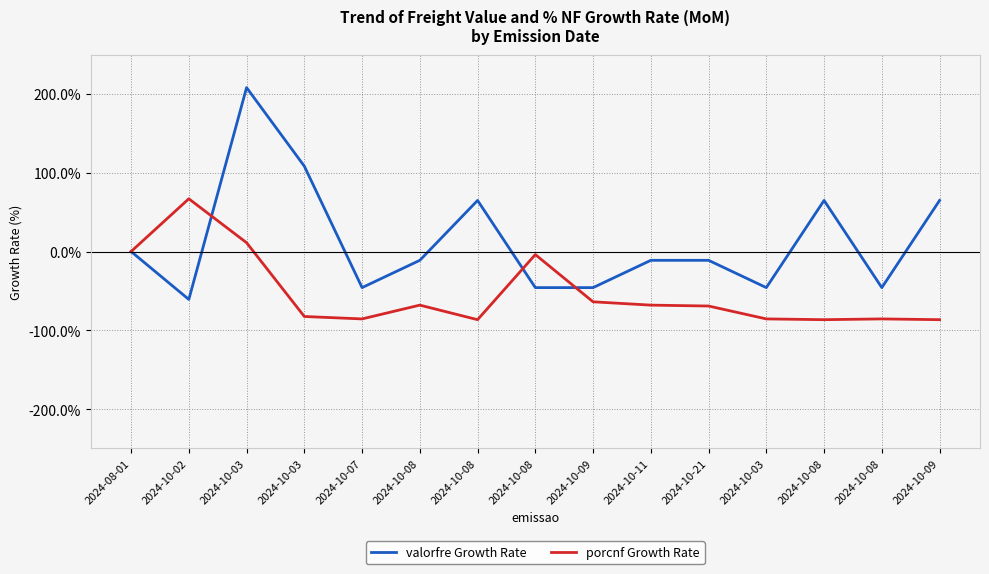

Where is the first local minimum for porcnf Growth Rate?

2024-10-07